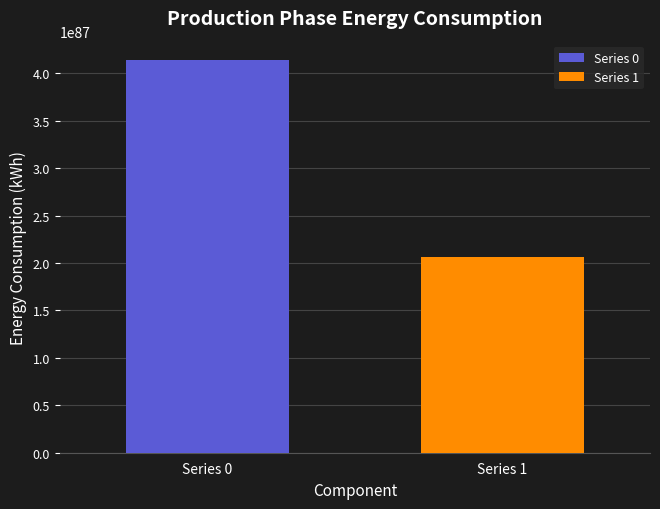

List the series in order of their peak value, lowest first.

Series 1, Series 0